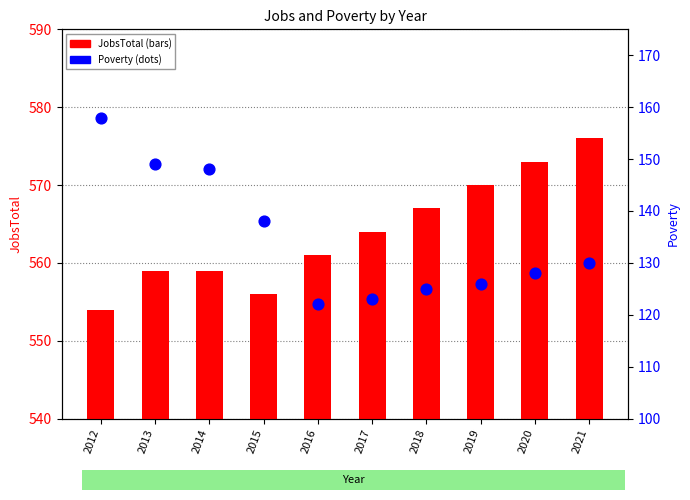

Which series reaches the minimum Y coordinate?

Poverty